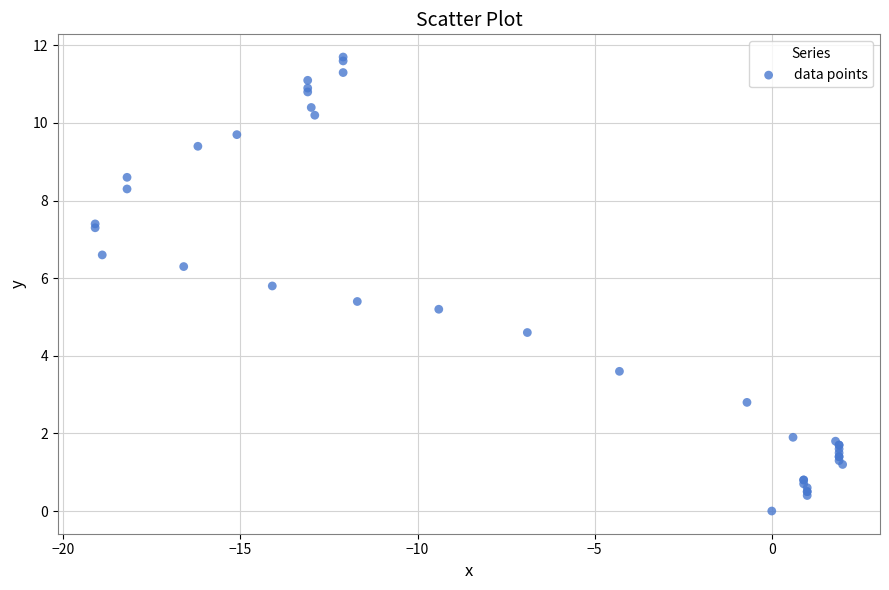

What Y value in the scatter plot is closest to 5?

5.2